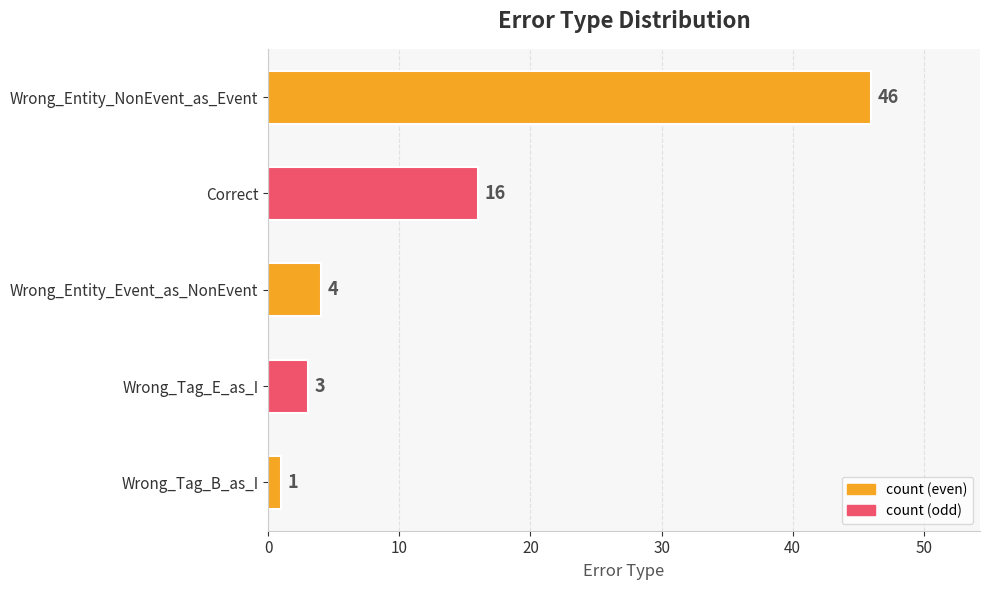

At which category does the chart reach its minimum across all series?

Wrong_Tag_B_as_I